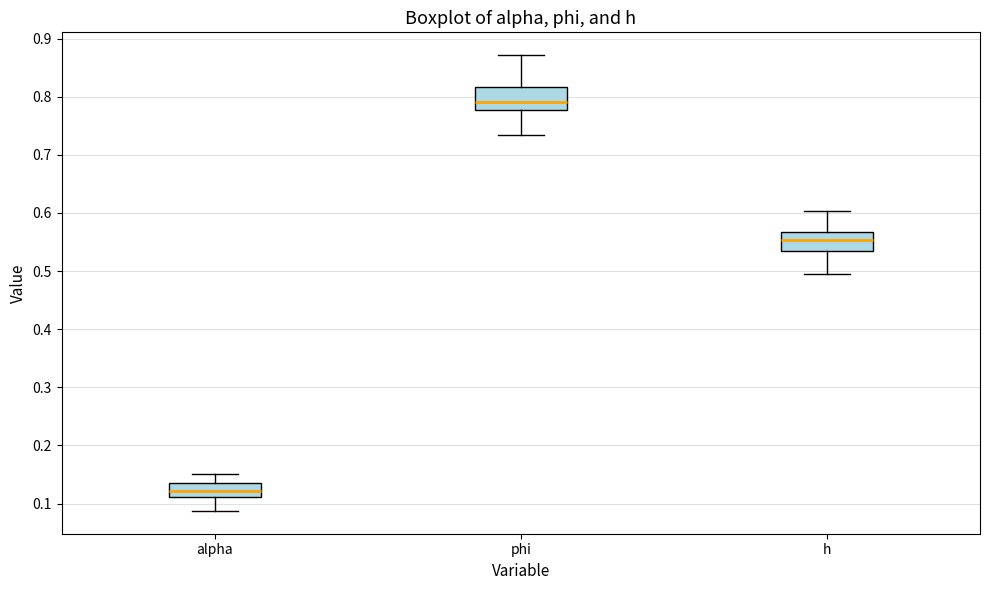

Reading left to right, read every box against the y-axis: the position of its median line, the range the box covers, and the ends of its whiskers. The values are not printed on the chart, so give them approximately, as read against the axis.

alpha: median 0.12, box 0.11 to 0.14, whiskers 0.09 to 0.15
phi: median 0.79, box 0.78 to 0.82, whiskers 0.73 to 0.87
h: median 0.55, box 0.54 to 0.57, whiskers 0.50 to 0.60